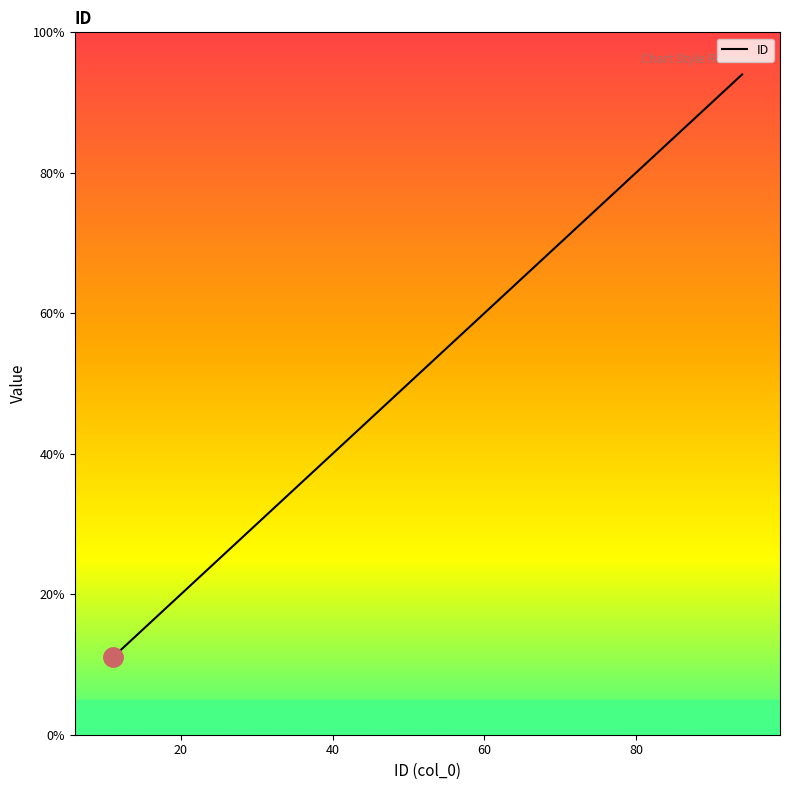

What is the difference between the maximum and second lowest values?

53